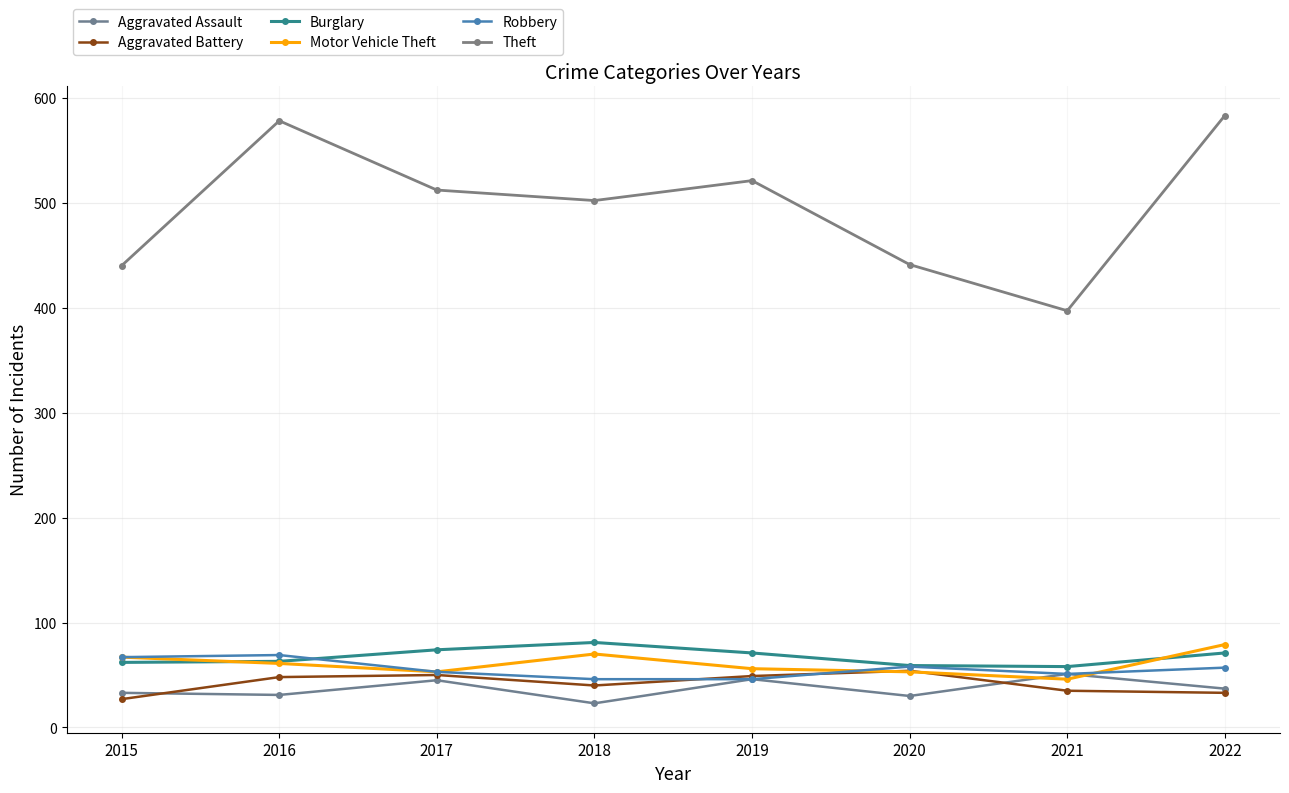

Between 2019 and 2017, which is larger?

2019